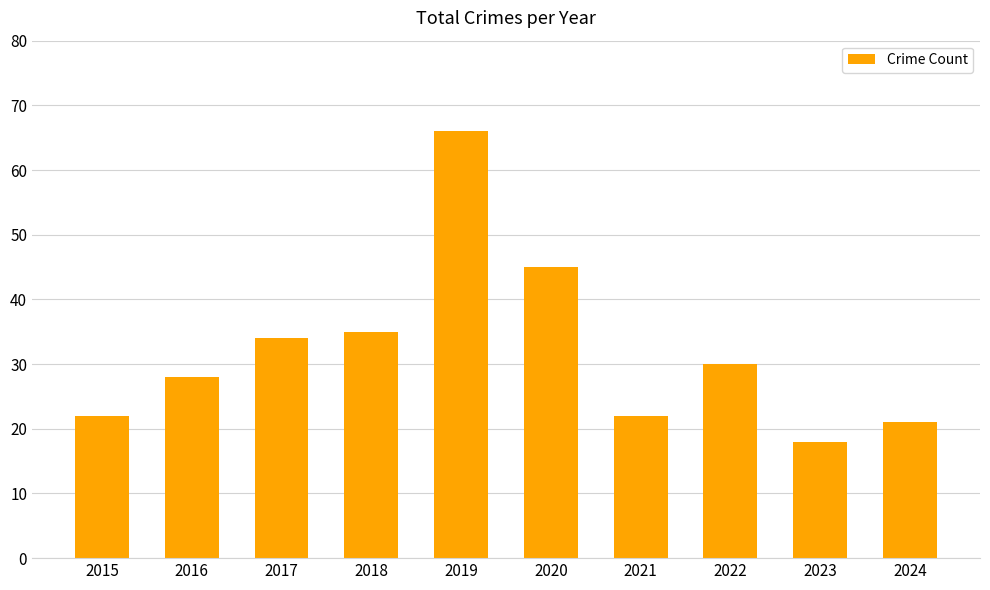

What is the difference between the values at 2021 and 2020?

23